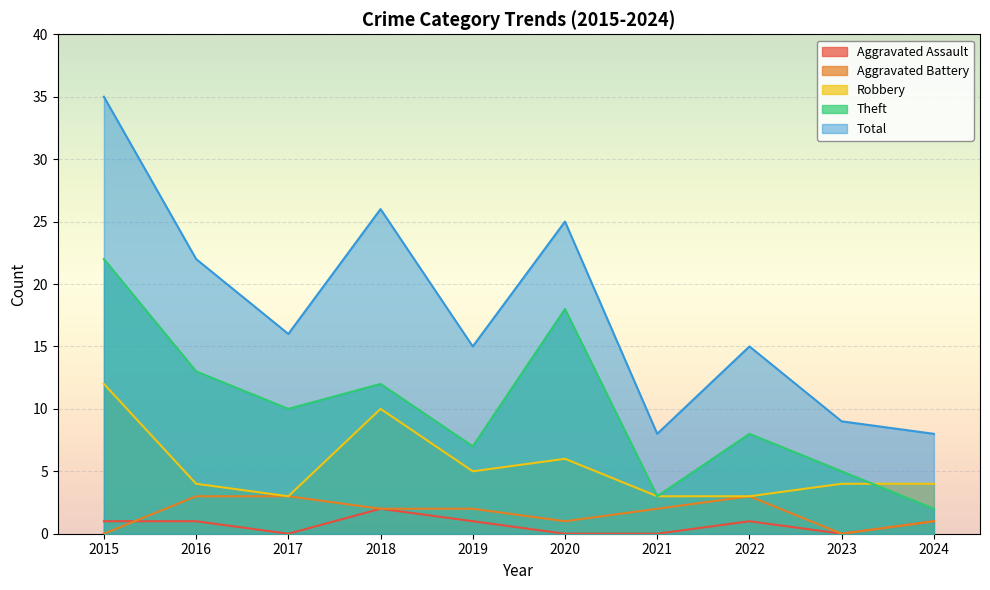

At which label is Theft closest to 12?

2018